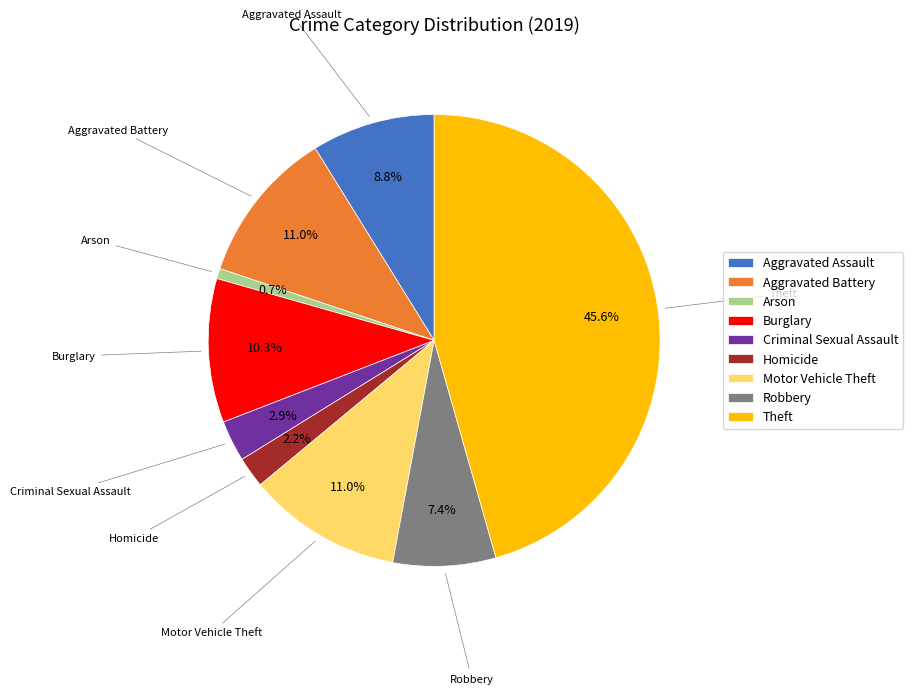

Does Theft account for over 50% of the chart?

No